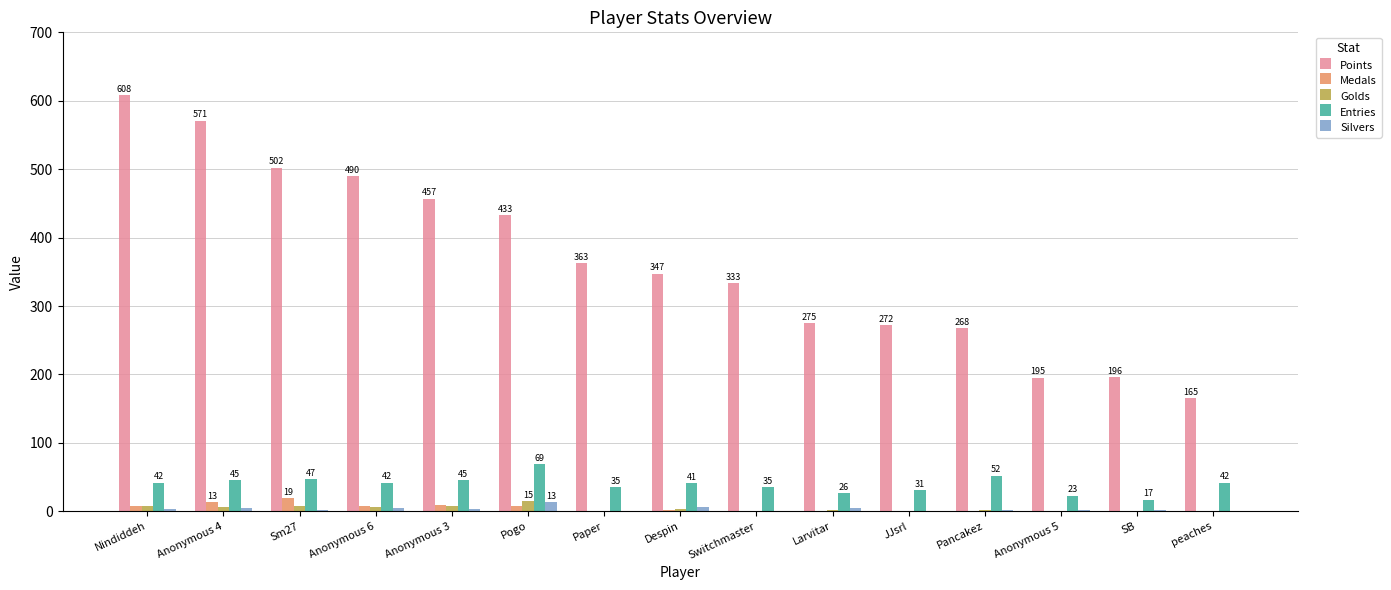

Which category has the highest value across all series?

Nindiddeh